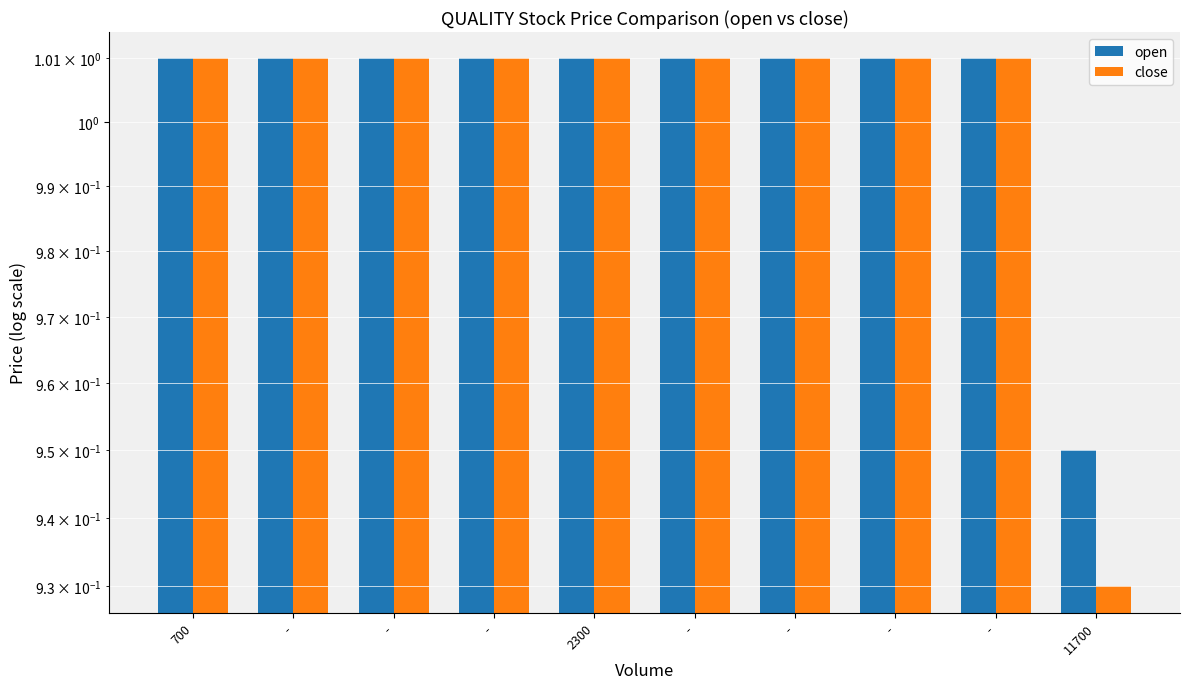

Is it true that open equals 1.7 at -?

False